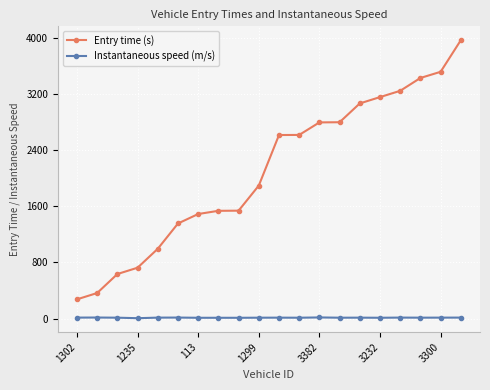

Rank the series by their maximum value, from lowest to highest.

Instantaneous speed (m/s), Entry time (s)